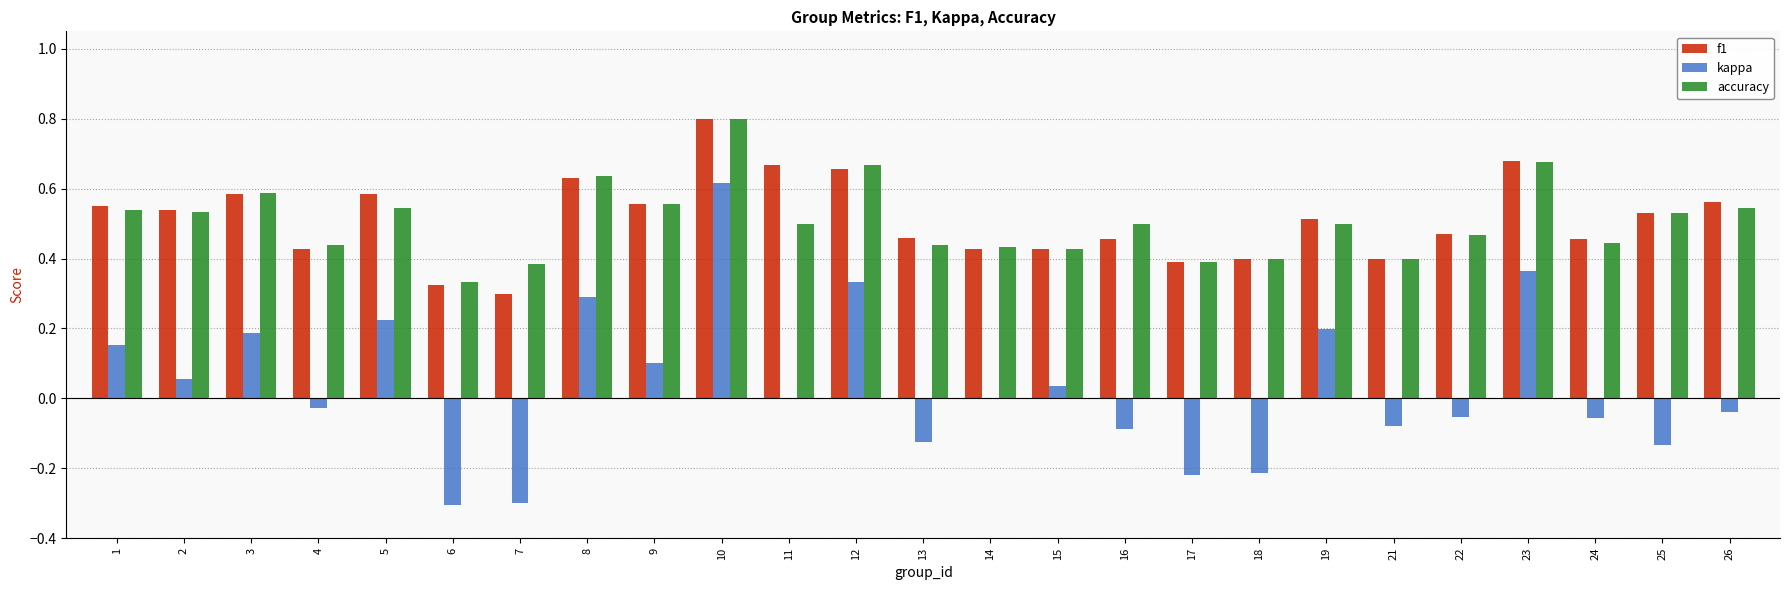

What is the sum of all accuracy values?

12.7